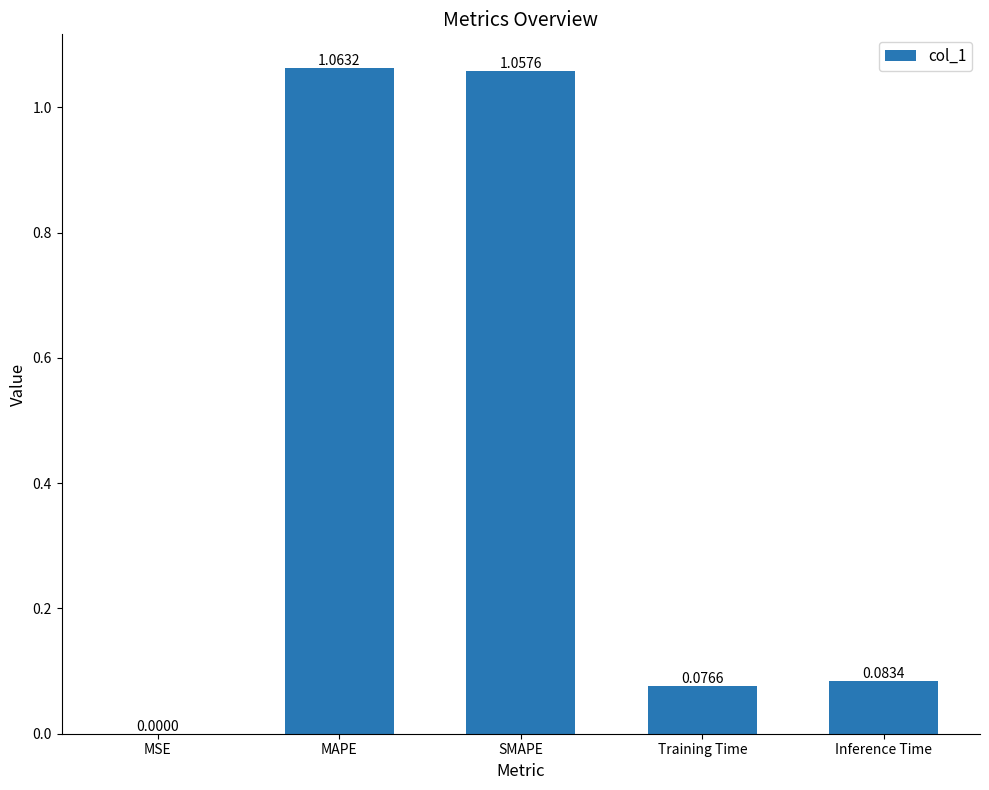

At which label is the value closest to 0?

MSE